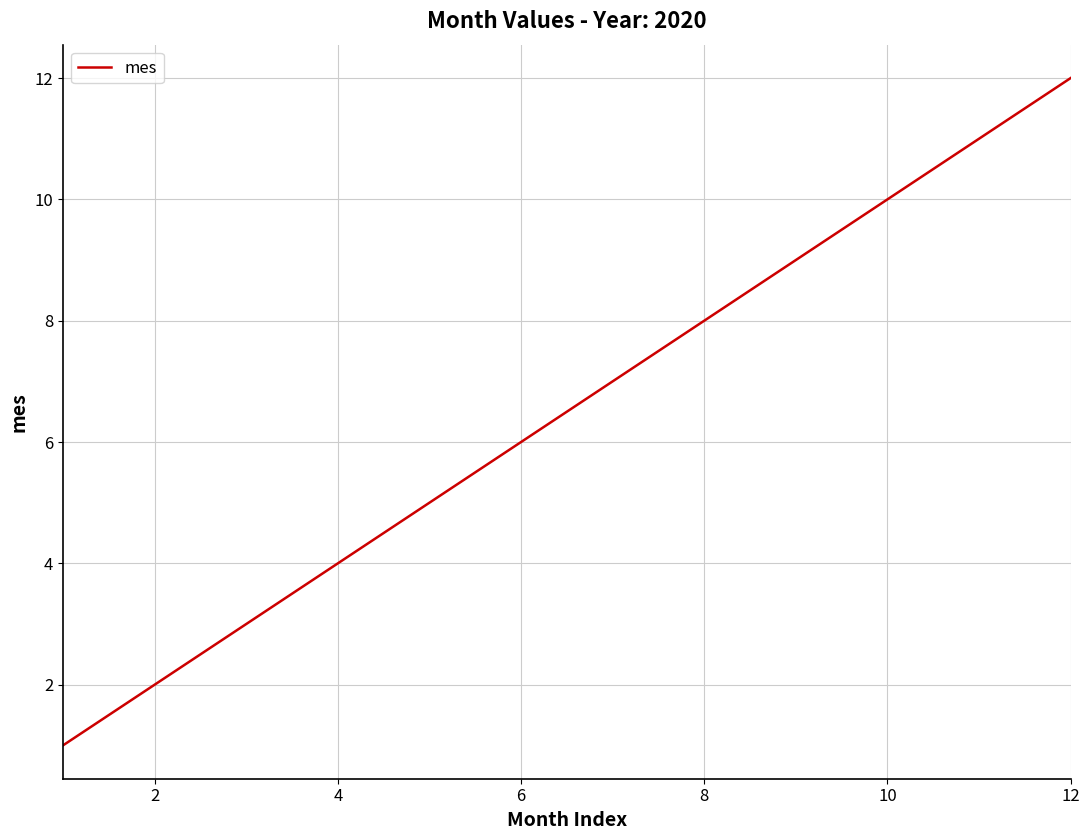

What is the maximum value shown in the chart?

12